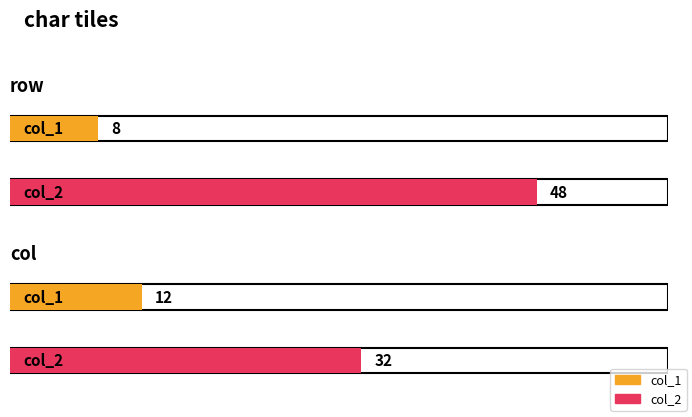

Are the bars grouped side by side (vs. stacked)?

Yes